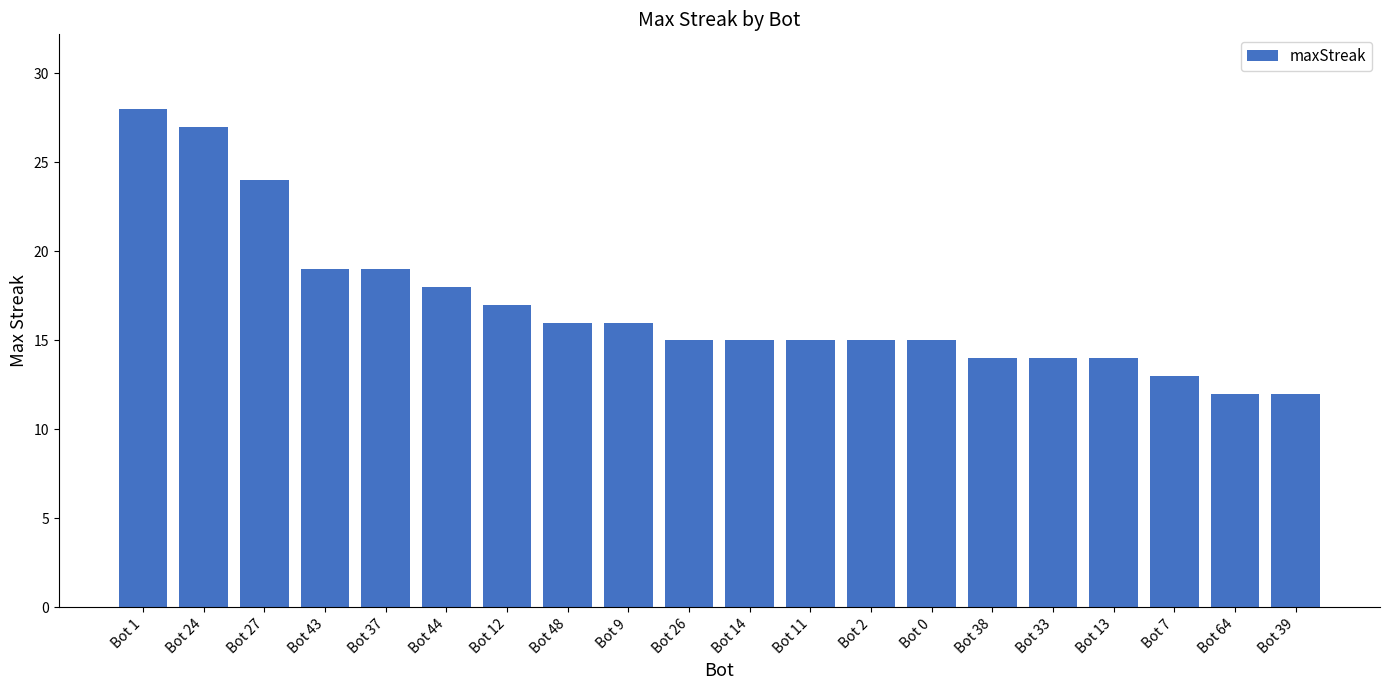

What is the sum of all values?

338